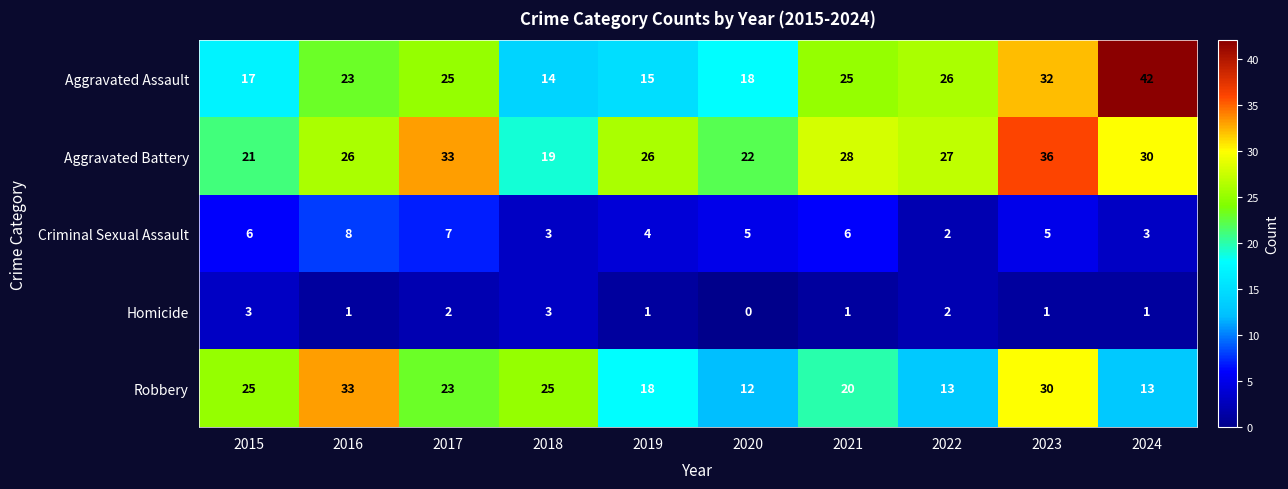

Where is Aggravated Assault nearest to the value 28?

2022